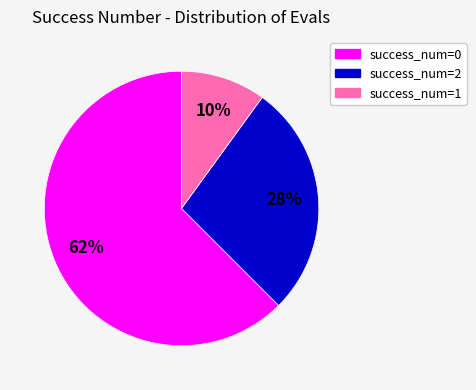

The success_num=2 slice represents 37% of the pie. True or false?

False